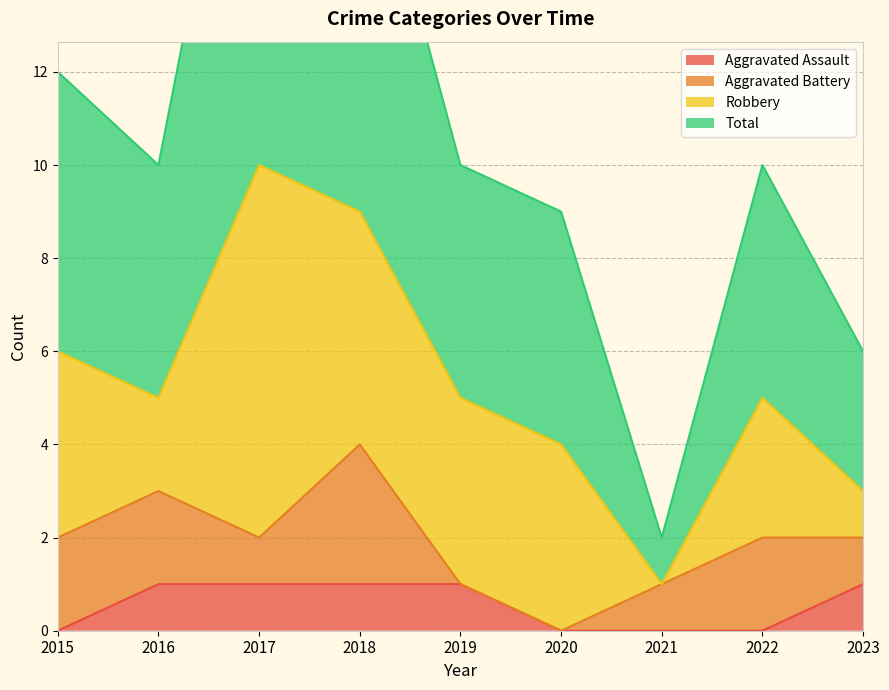

How many categories are shown in the chart?

9